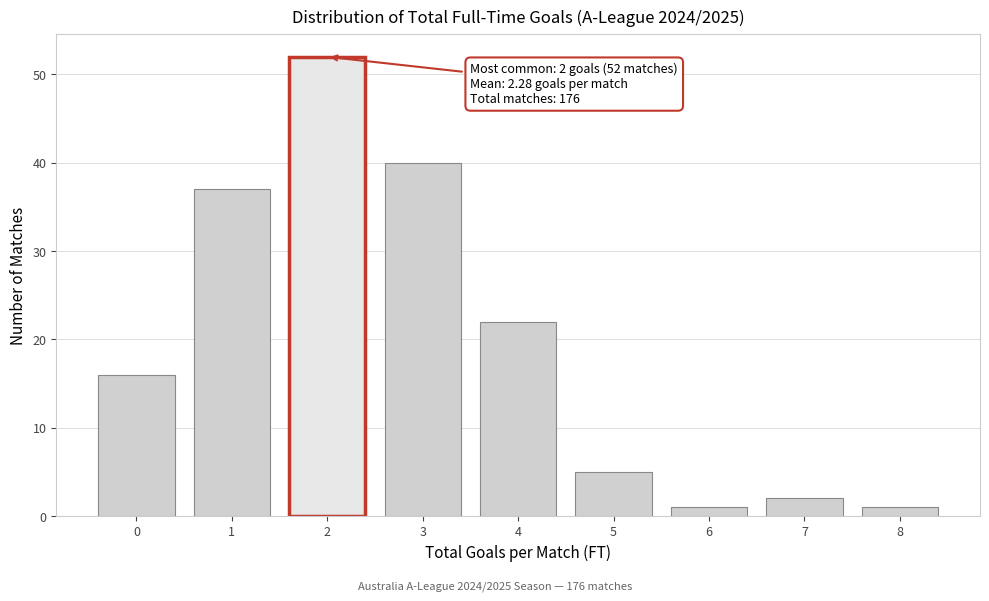

Which range on the x-axis has the tallest bar?

1.5 to 2.5